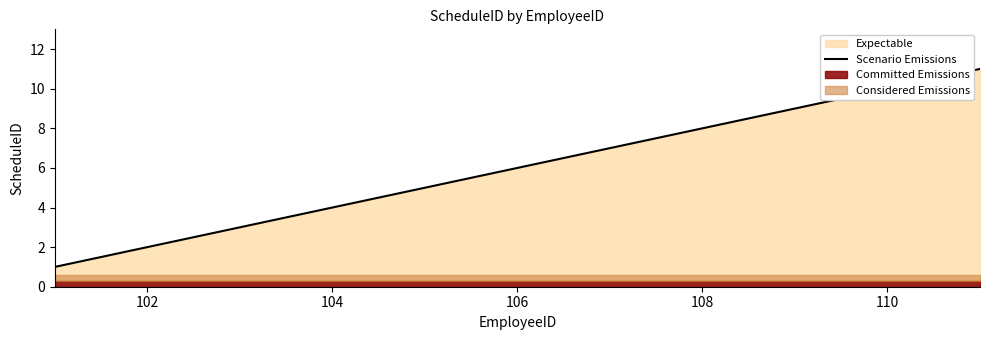

How many values exceed 6?

5